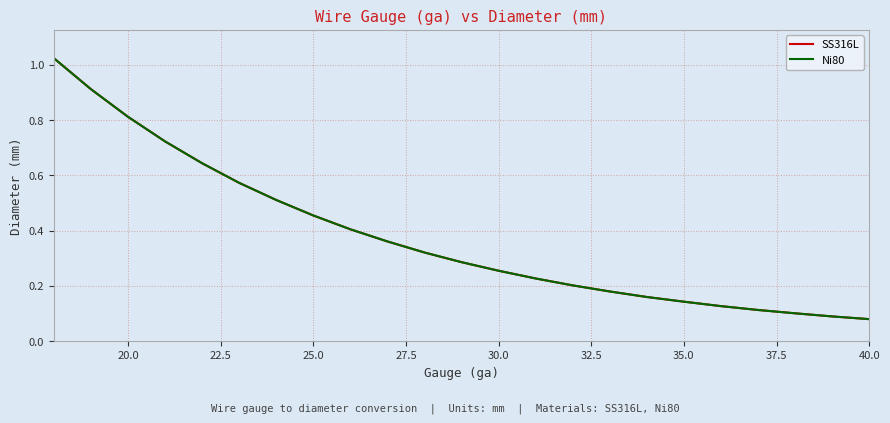

Does the chart have visible grid lines?

Yes